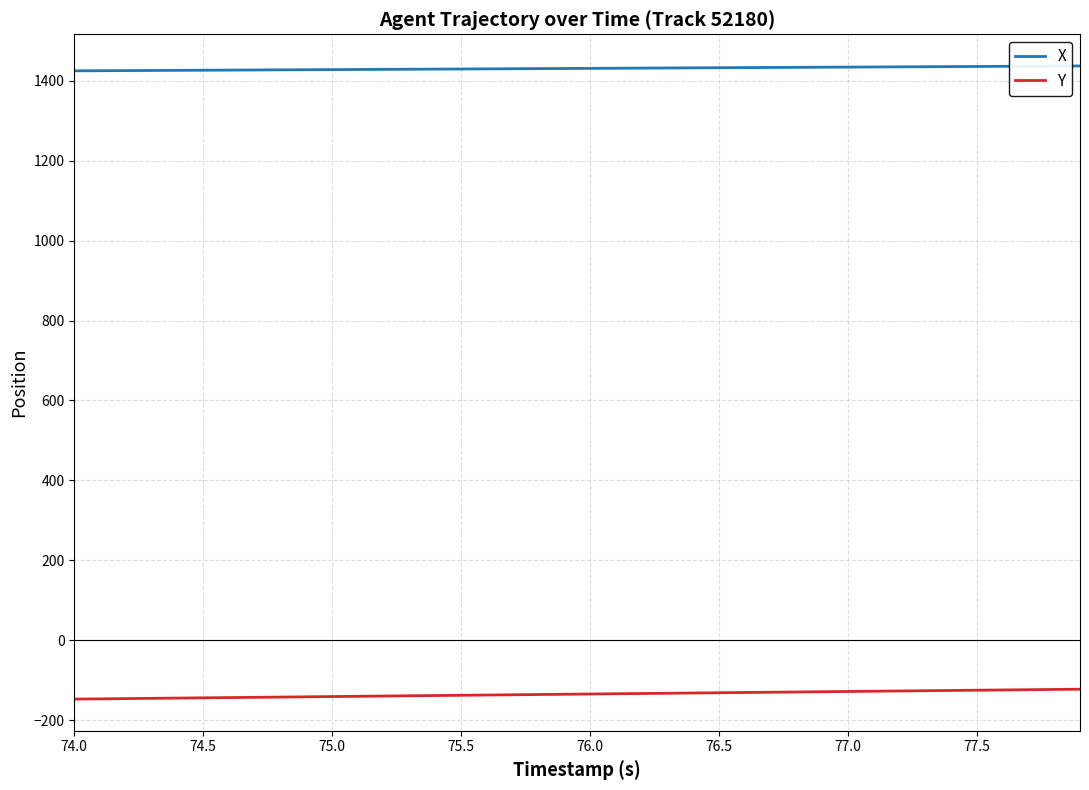

Rank the series by their average value, from lowest to highest.

Y, X